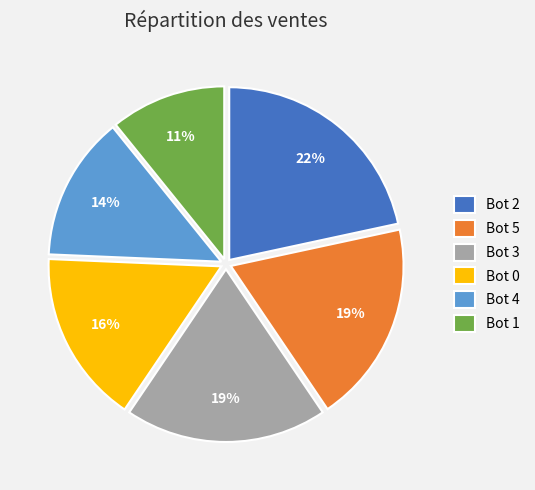

True or false: Bot 2 accounts for 22% of the total.

True